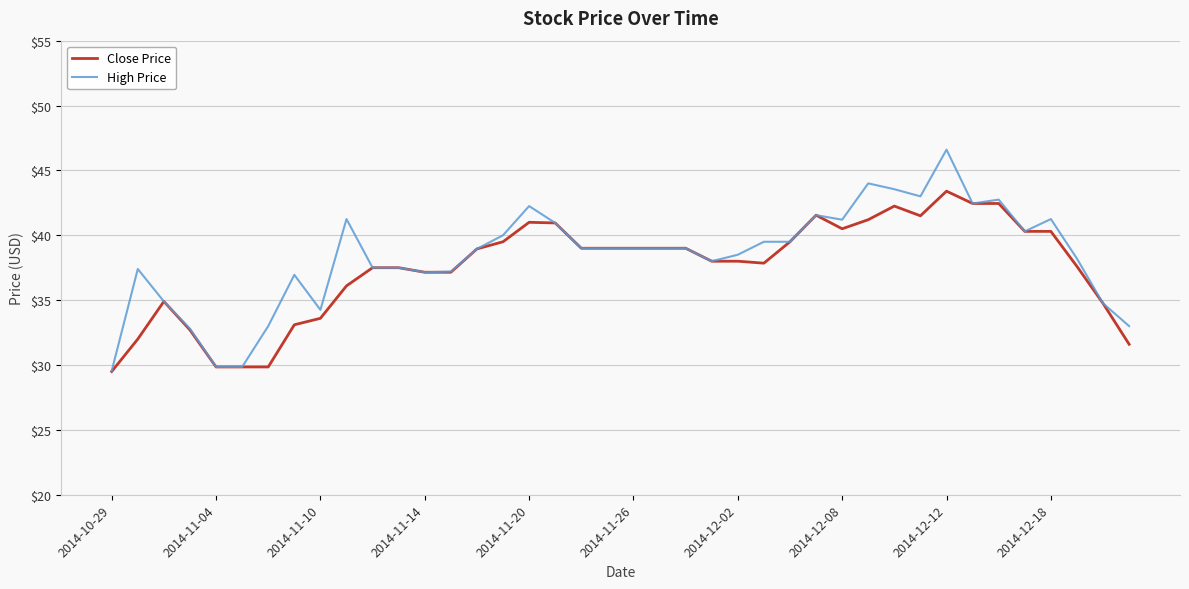

Which series has the widest spread of values?

High Price